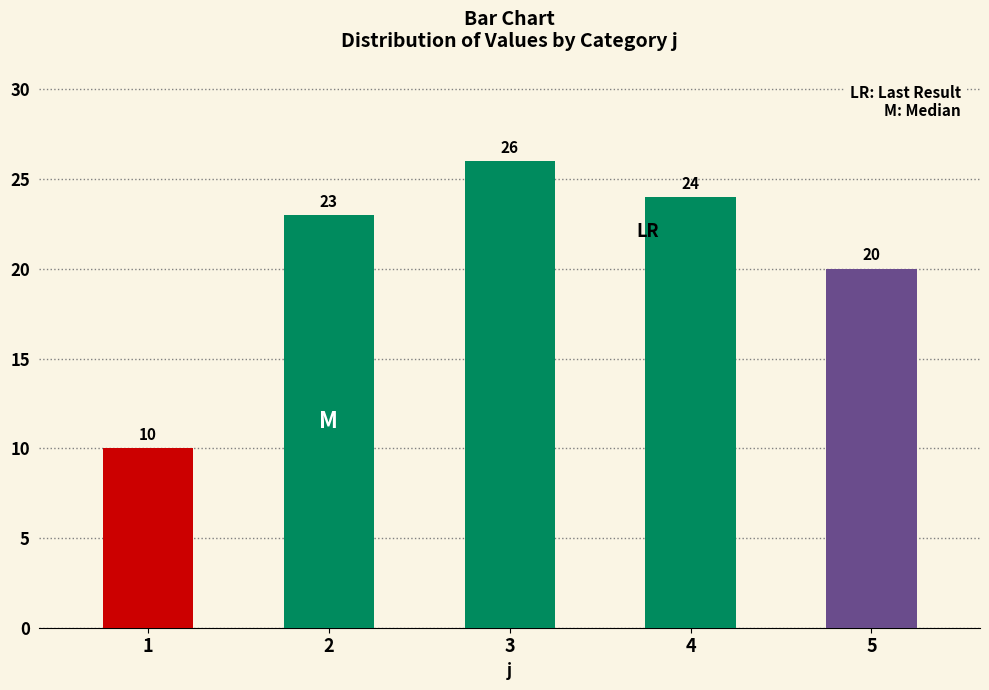

What is the value of the 5th bar from the left?

20